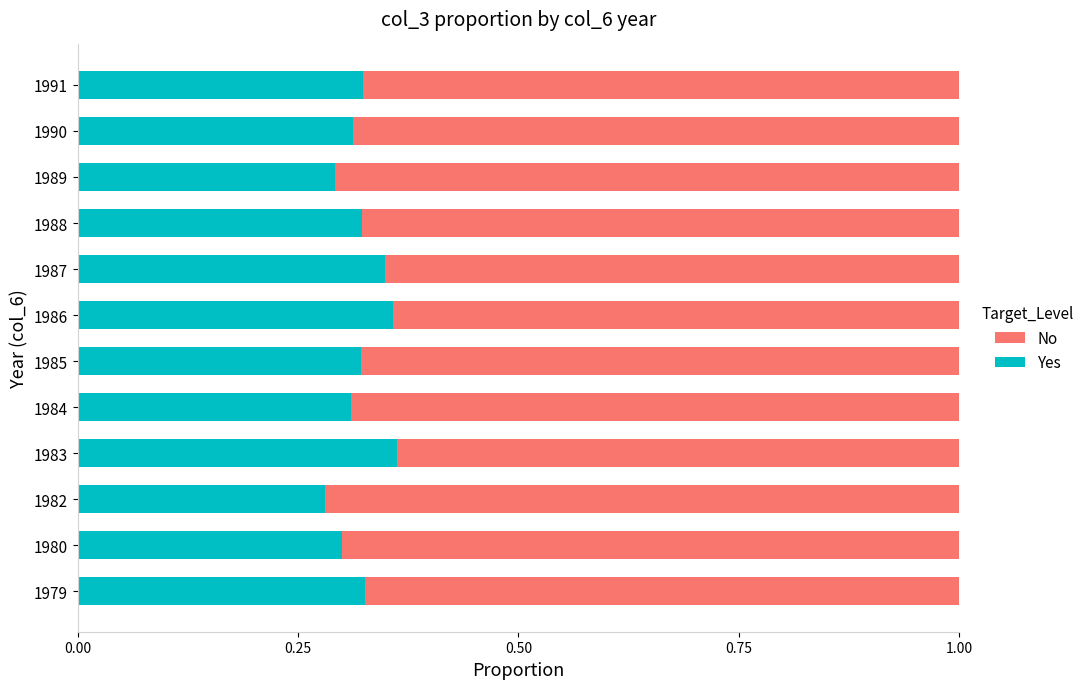

What is the sum of all Yes values?

3.9